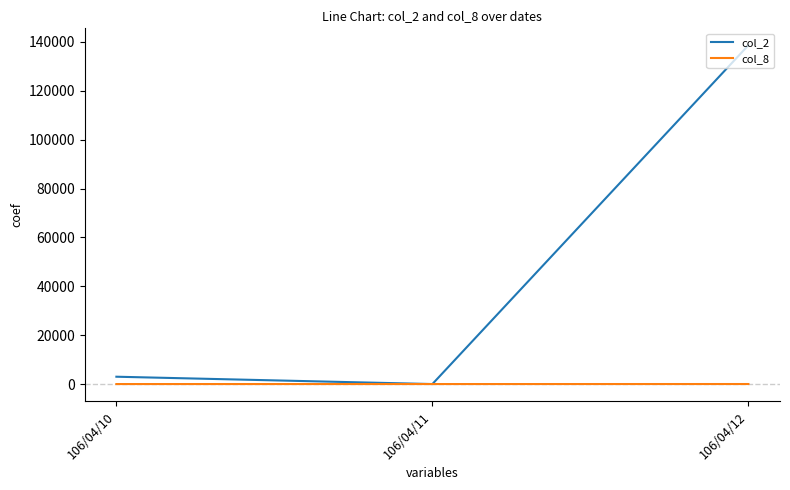

What are all the series names shown in the legend?

col_2, col_8